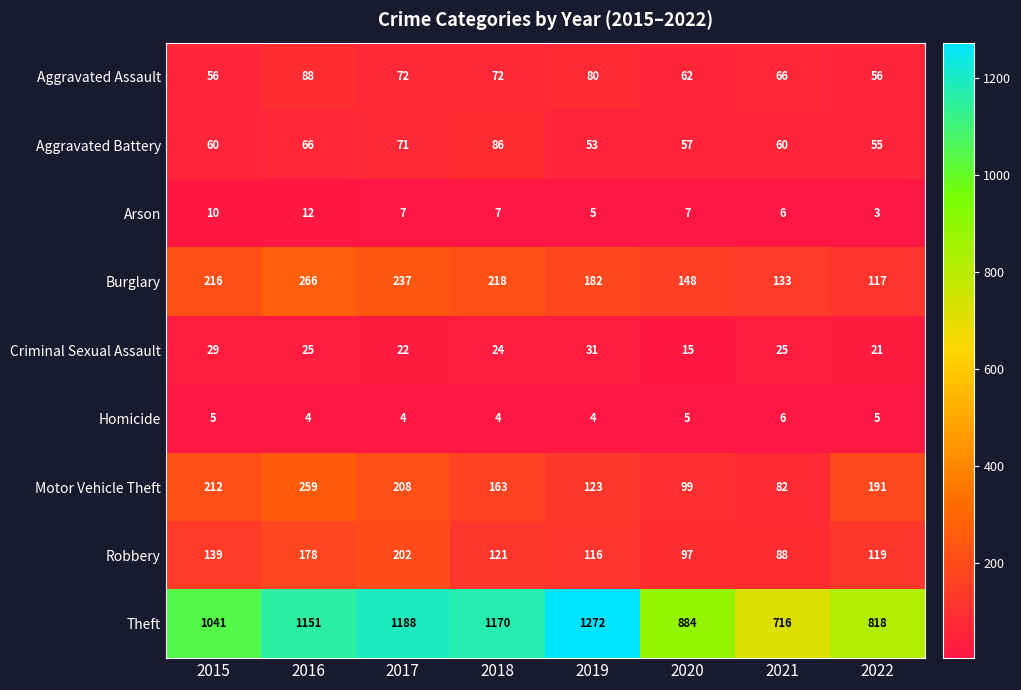

At which label is Burglary closest to 191?

2019